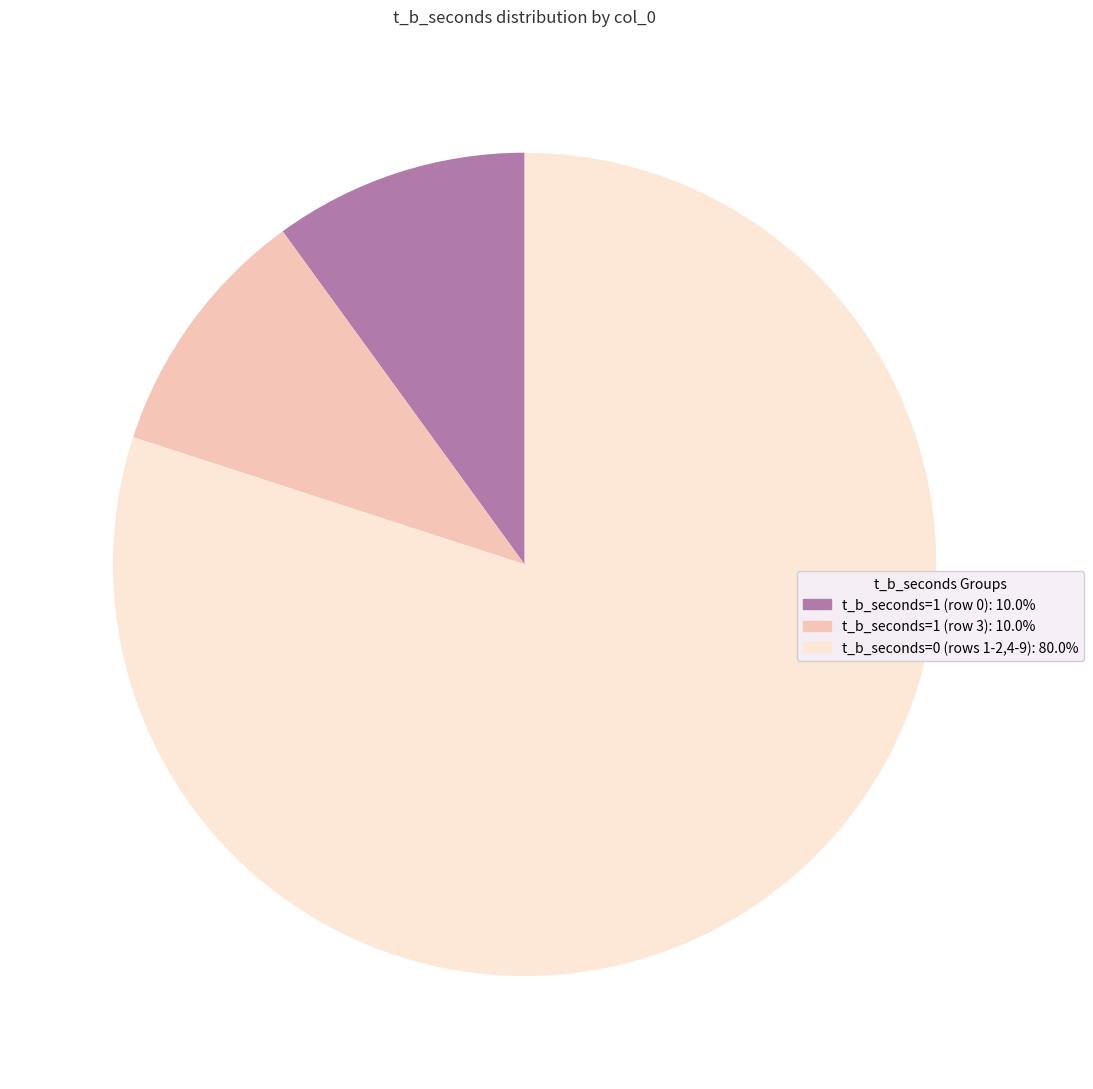

Does any single category account for the majority?

Yes